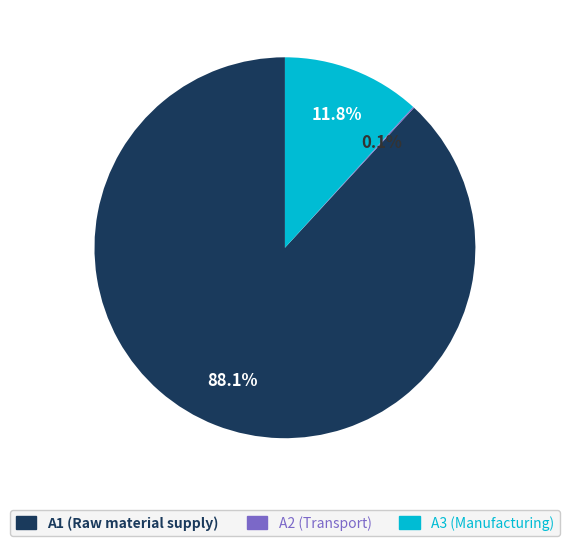

Which has a higher value, A1 or A3?

A1